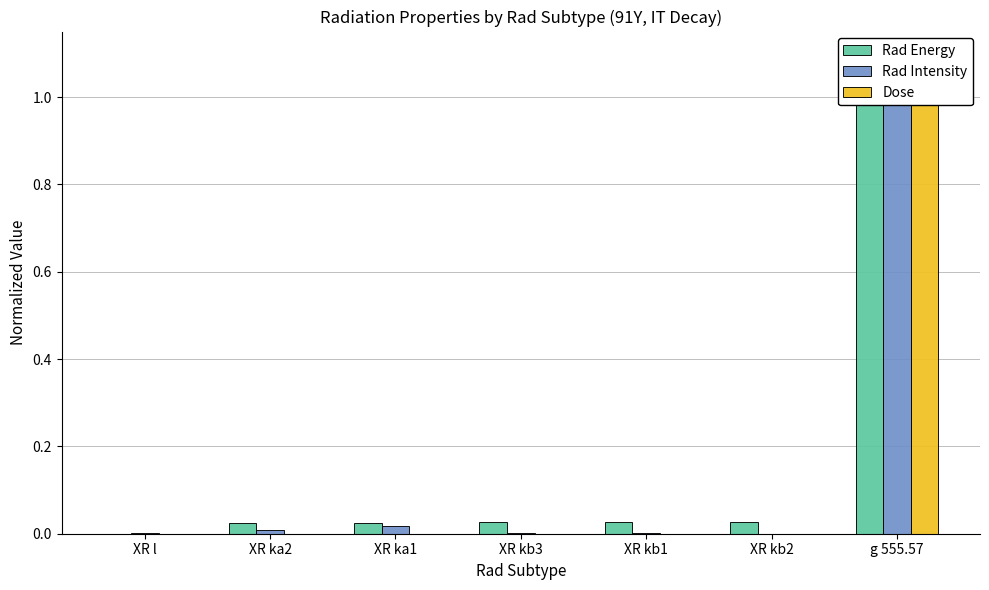

Reading left to right, extract all data points from this chart.

Rad Energy: 0.0	0.0	0.0	0.0	0.0	0.0	1.0
Rad Intensity: 0.0	0.0	0.0	0.0	0.0	0.0	1.0
Dose: 0.0	0.0	0.0	0.0	0.0	0.0	1.0